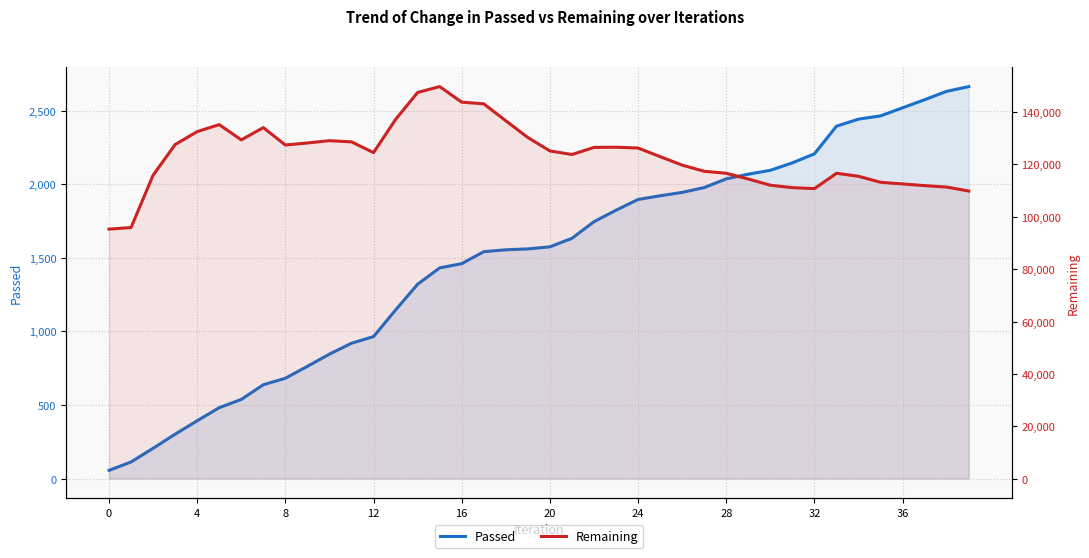

Where is Passed nearest to the value 1360?

14